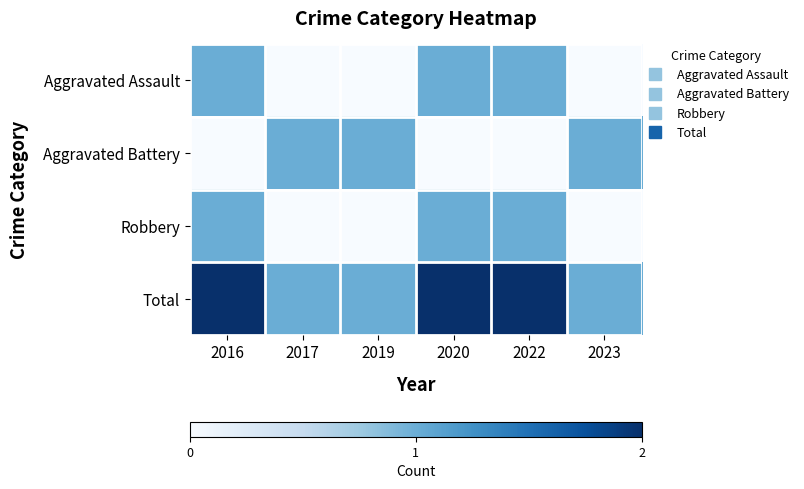

How many data points does each series have?

6